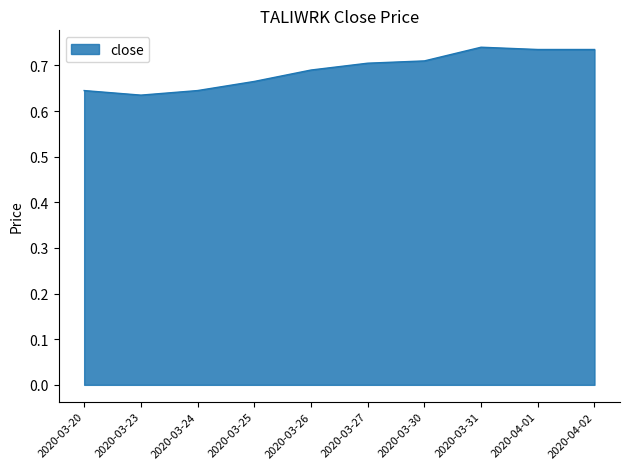

Is it true that the value at 2020-03-31 is 1.2?

False